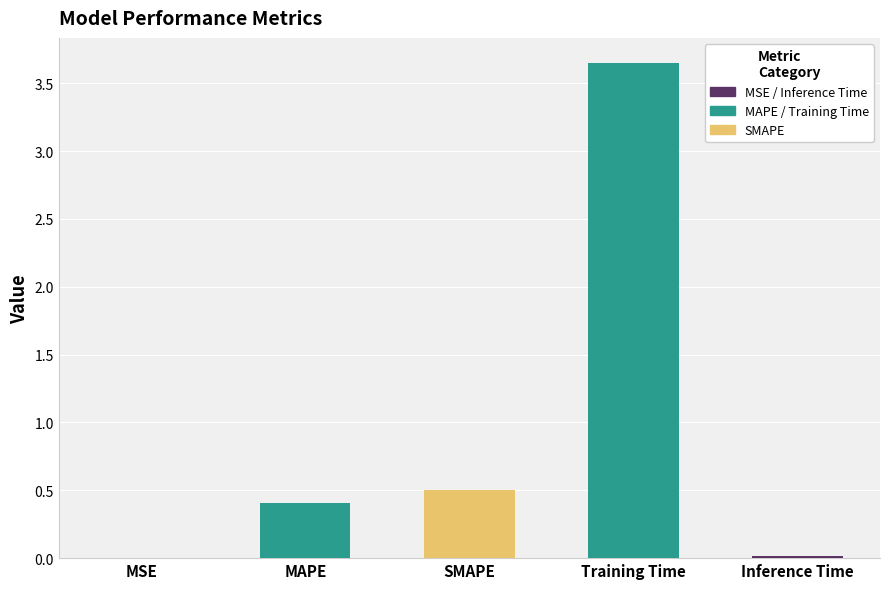

The chart shows a value of 0.5 at SMAPE. True or false?

True